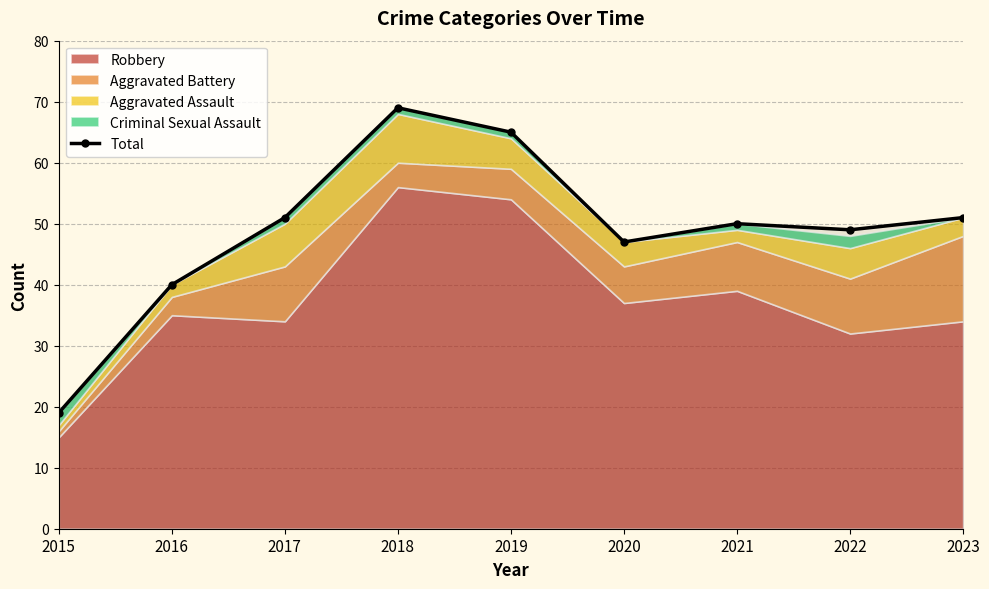

Reading left to right, transcribe all the data shown in this chart.

19	40	51	69	65	47	50	49	51